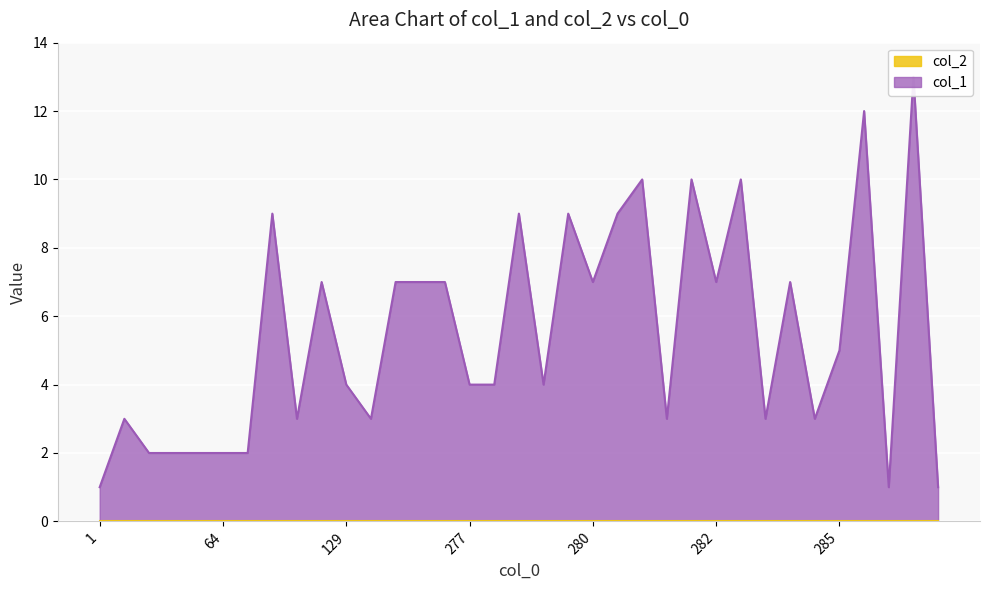

What is the difference between the maximum and second lowest values?

12